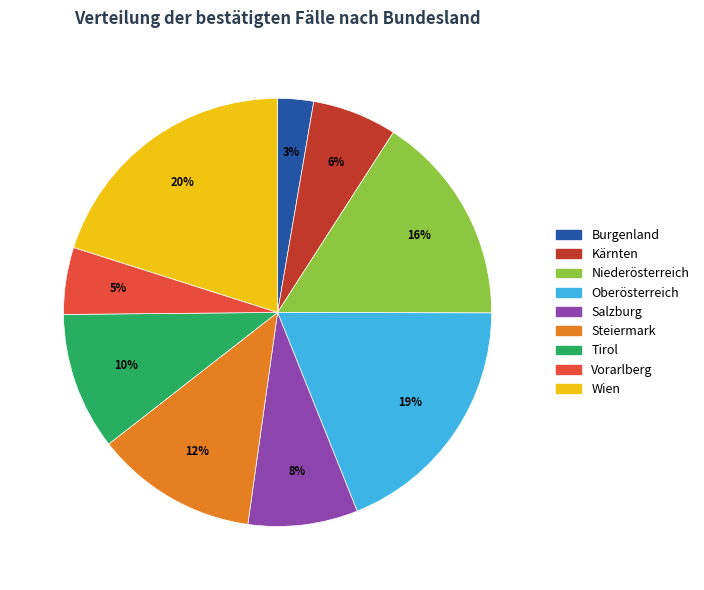

Between Wien and Salzburg, which is larger?

Wien